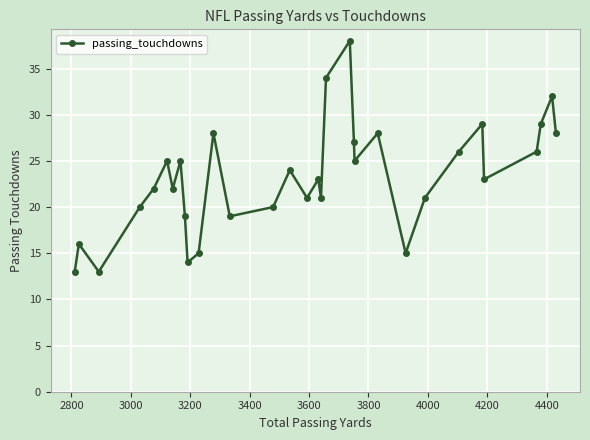

True or false: the data has more than 1 interior local peaks.

True